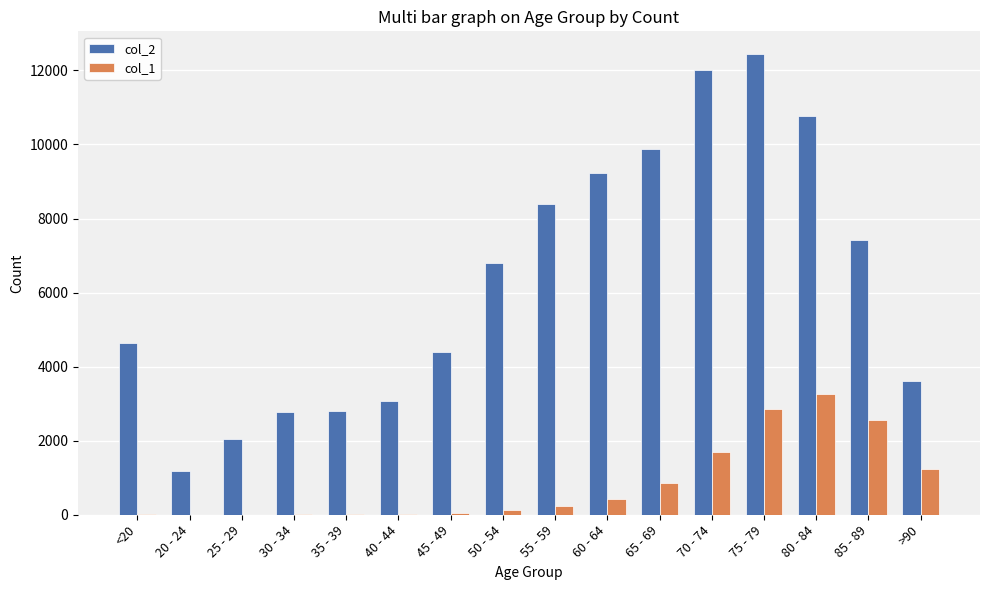

What is the spread (max minus min) of values at 40 - 44?

3054